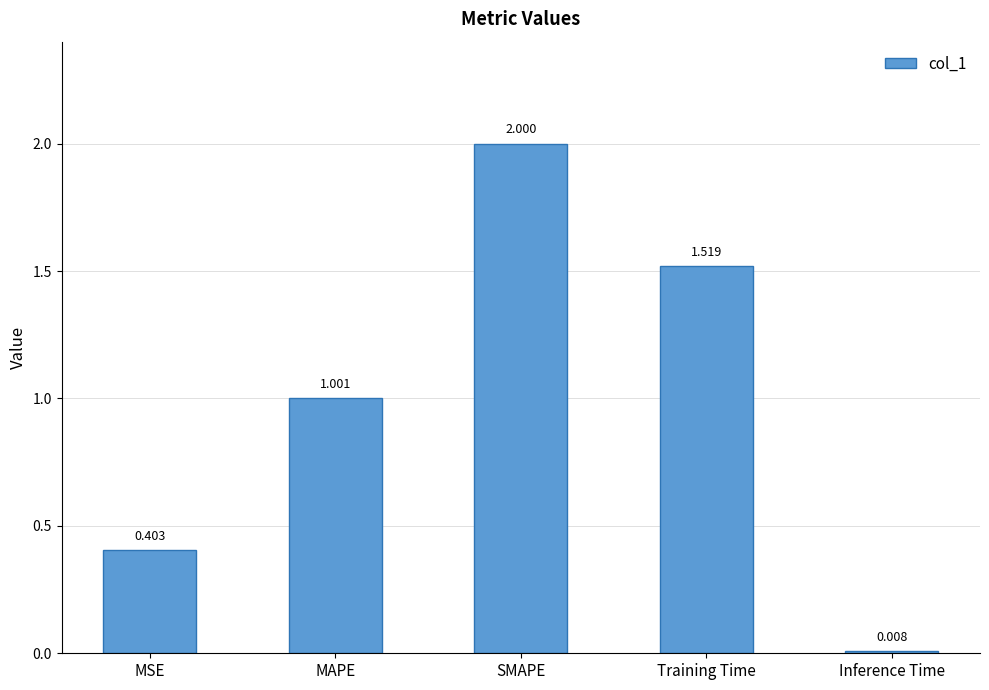

How many data points are less than 1?

2